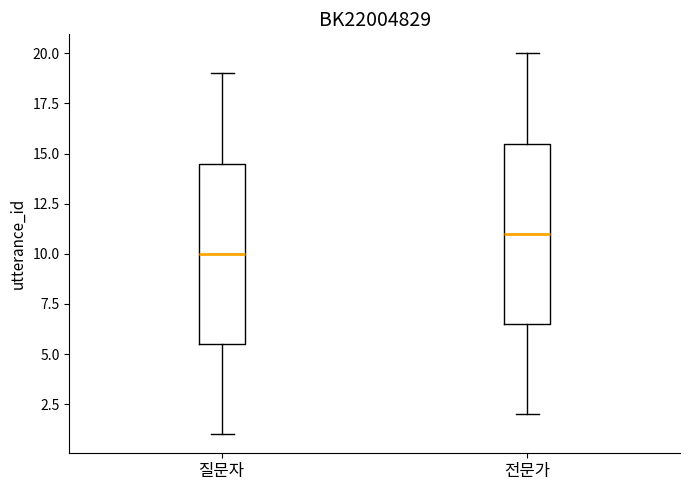

Reading left to right, transcribe this box plot: for each box, give where its median line is, the range the box spans, and where its two whiskers end, as read against the y-axis. The values are not printed on the chart, so give them approximately, as read against the axis.

질문자: median 10.0, box 5.5 to 14.5, whiskers 1.0 to 19.0
전문가: median 11.0, box 6.5 to 15.5, whiskers 2.0 to 20.0